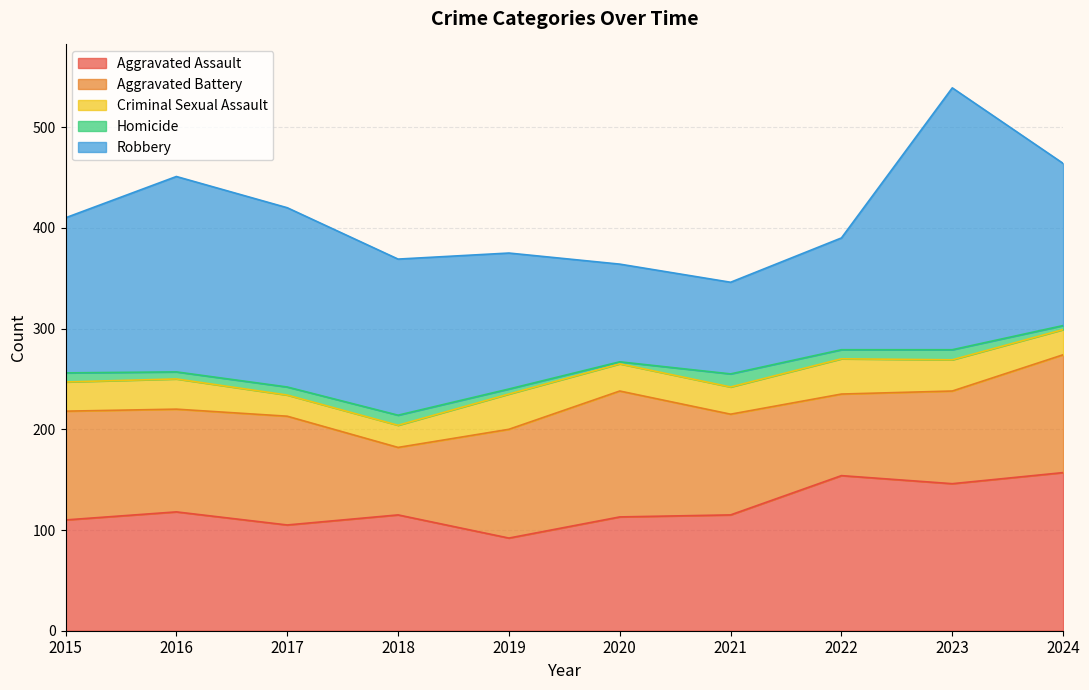

What are all the series names shown in the legend?

Aggravated Assault, Aggravated Battery, Criminal Sexual Assault, Homicide, Robbery